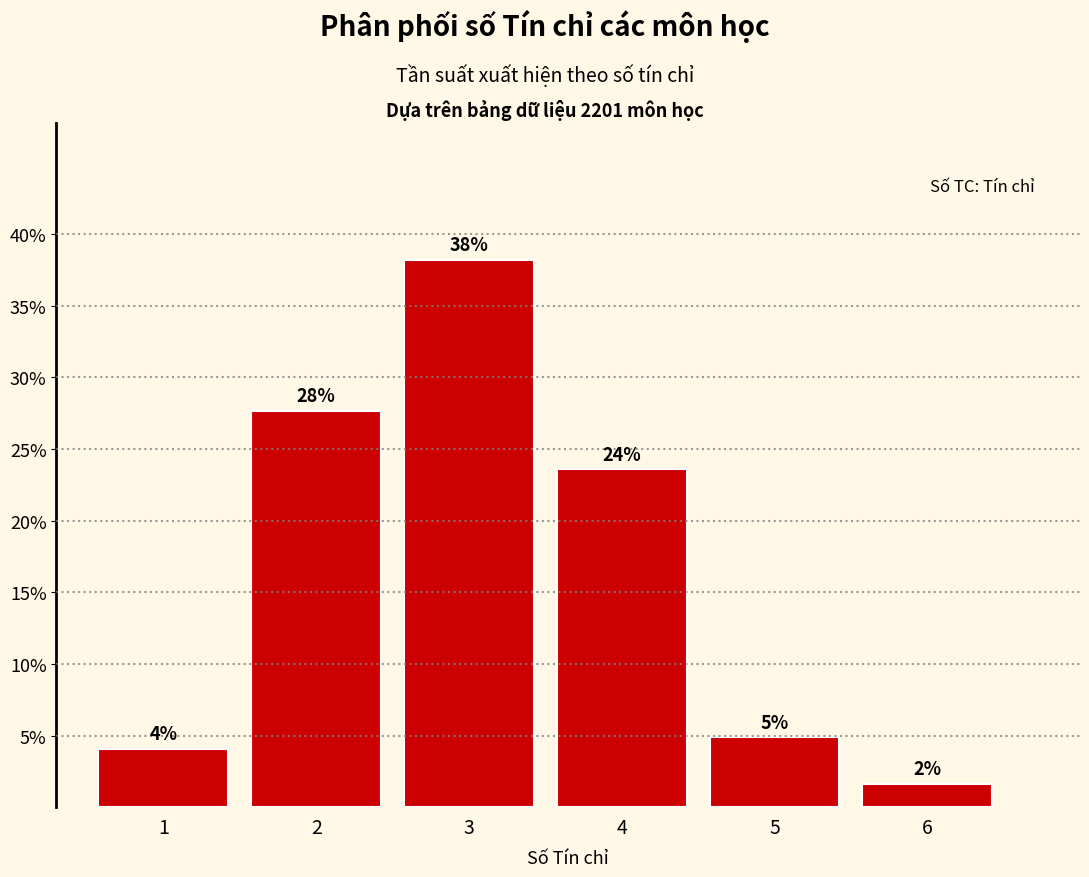

The chart shows a value of 14.4 at 4. True or false?

False